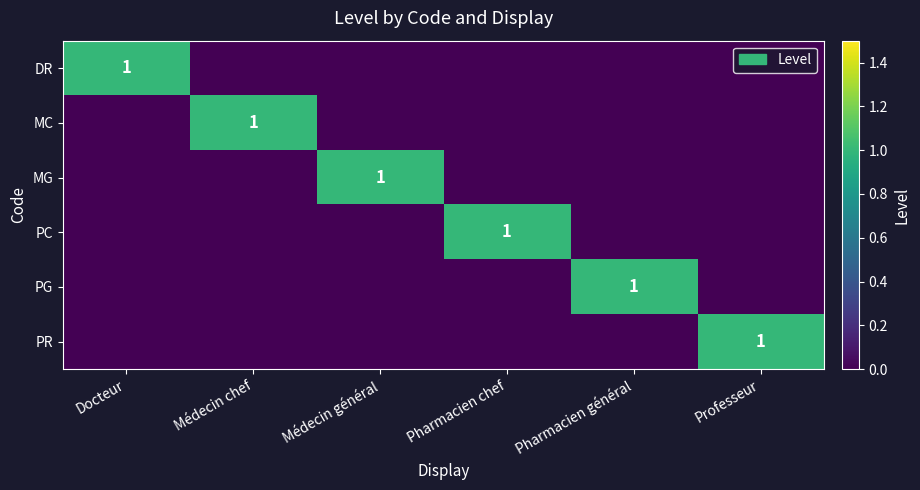

Between Pharmacien chef and Pharmacien général, which is larger?

Pharmacien chef